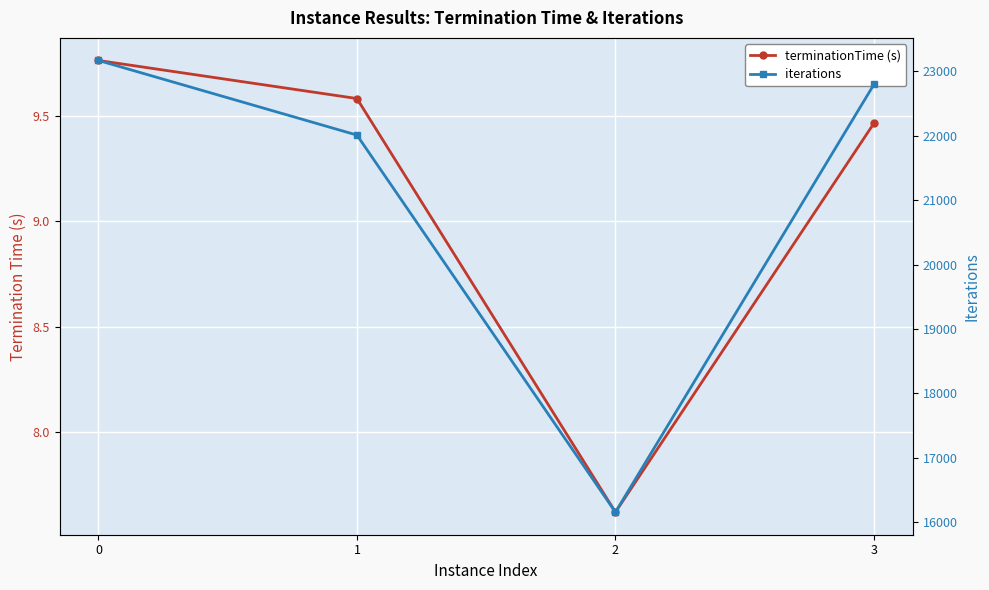

At how many categories does at least one series exceed 1493?

4